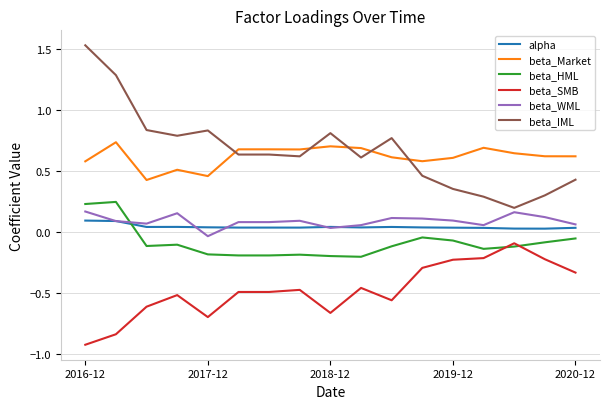

True or false: beta_HML and alpha intersect in this chart.

True